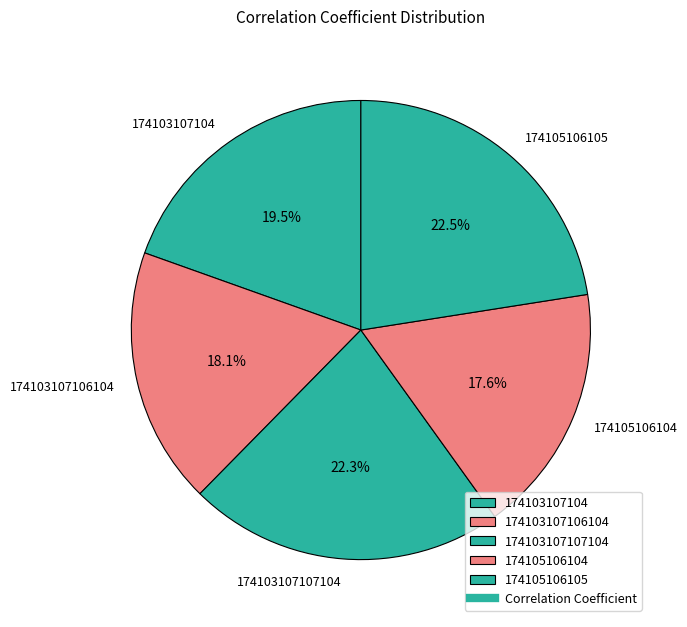

Is 174103107107104 the majority of the pie?

No